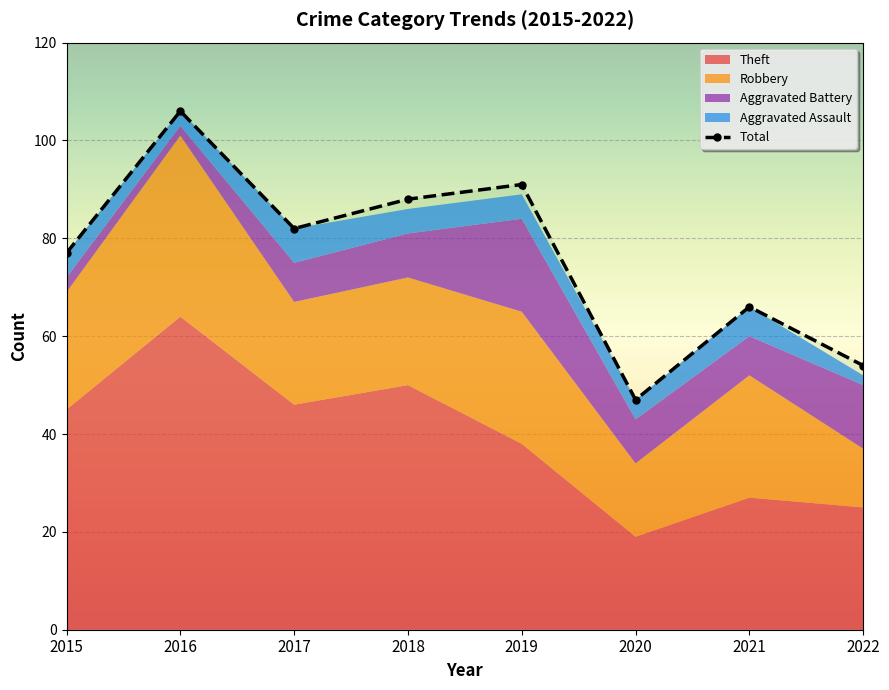

List the labels in order of Total value, smallest first.

2020, 2022, 2021, 2015, 2017, 2018, 2019, 2016